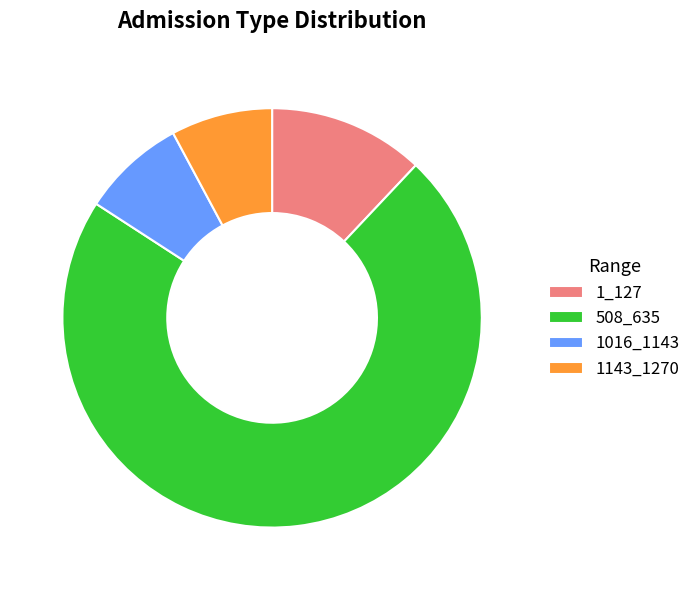

Count the number of slices in the pie.

4